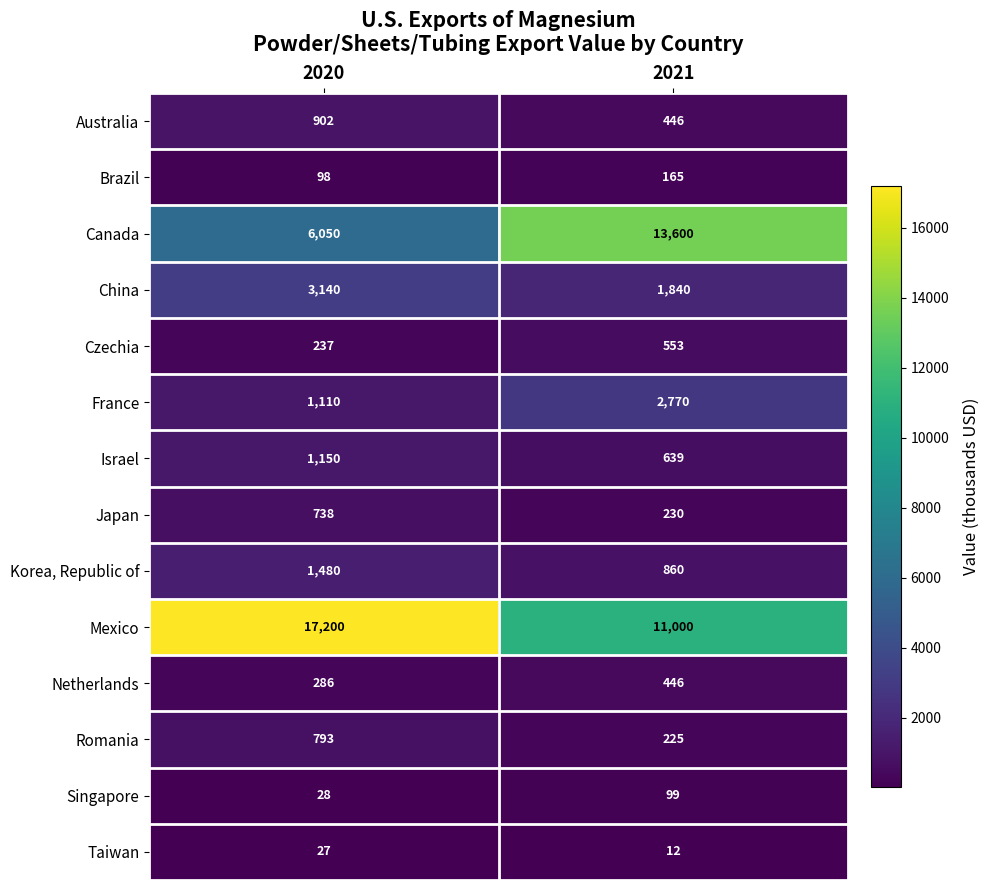

Read the China value at 2021.

1840